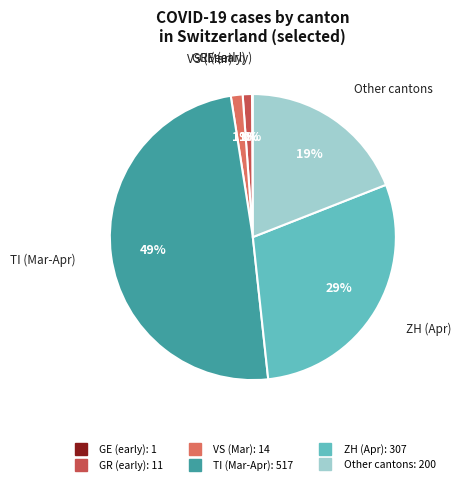

To the nearest percent, what is the average slice percentage?

17%